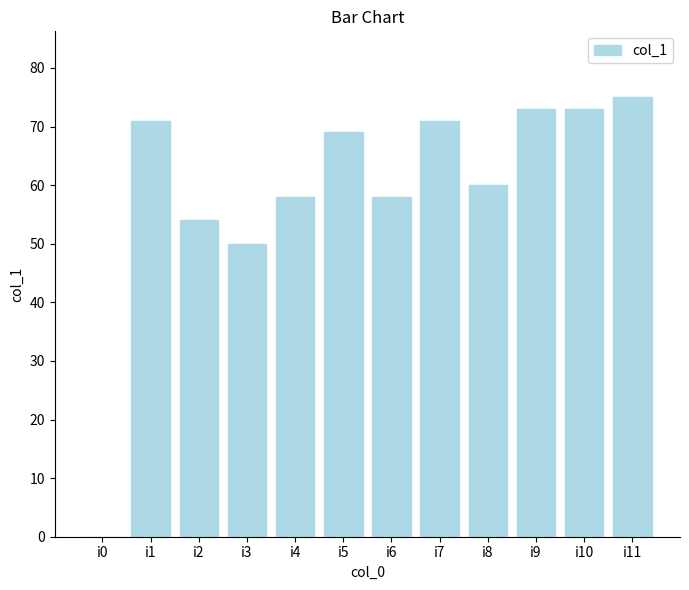

Reading left to right, extract all data points from this chart.

0	71	54	50	58	69	58	71	60	73	73	75